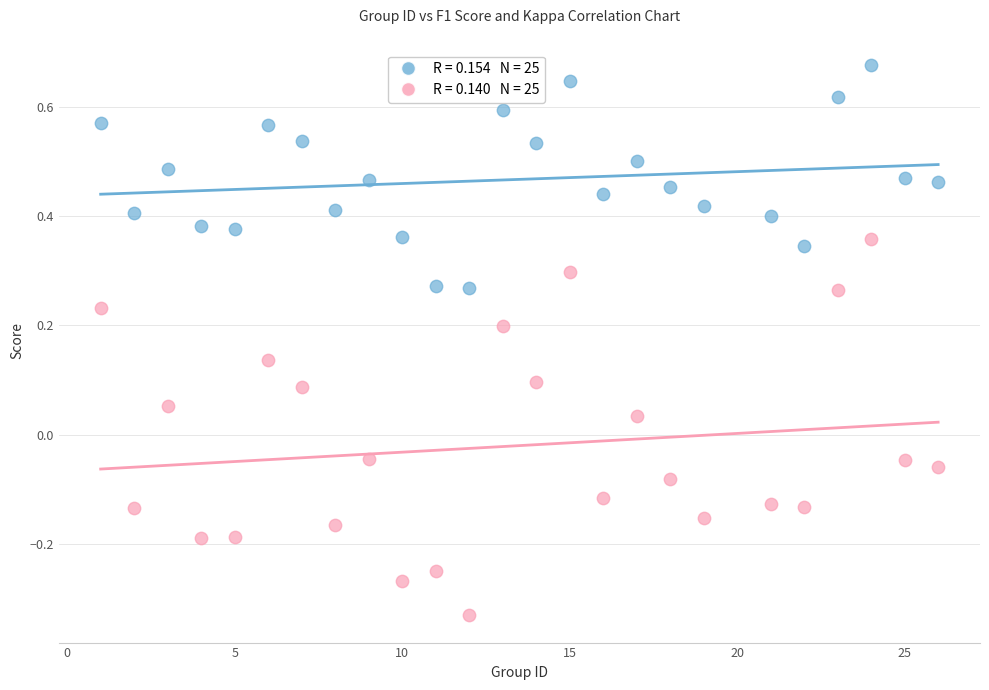

Across all data points, what is the range of Y values (max minus min)?

1.0